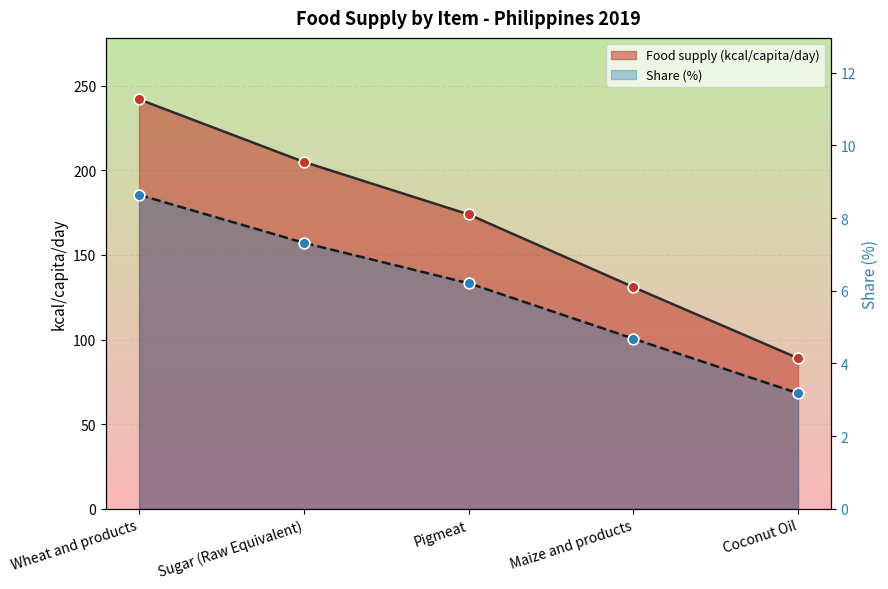

What is the ratio of the value at Maize and products to the value at Sugar (Raw Equivalent)?

0.6